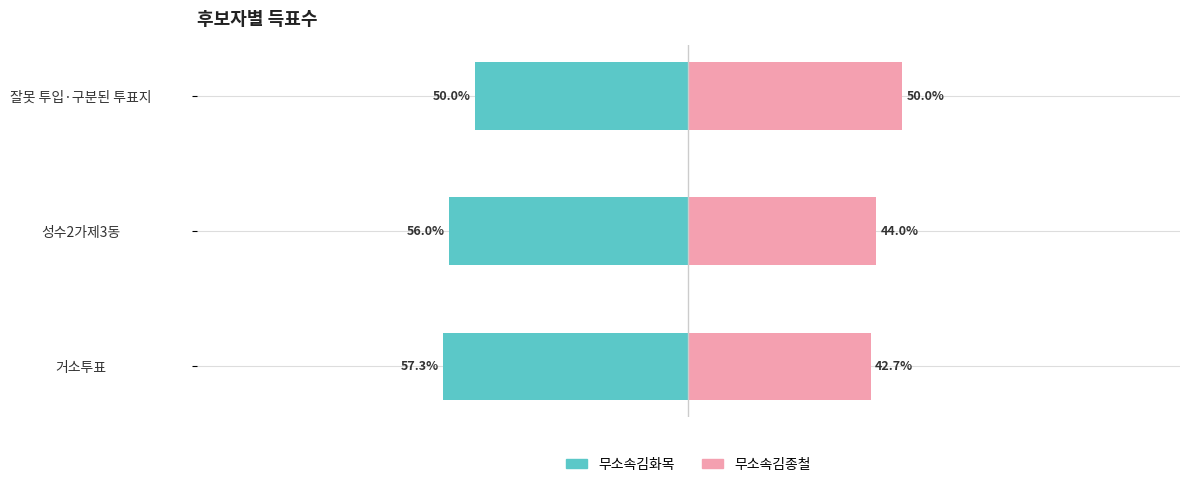

Is it true that 무소속김화목 equals -56.0 at 성수2가제3동?

True